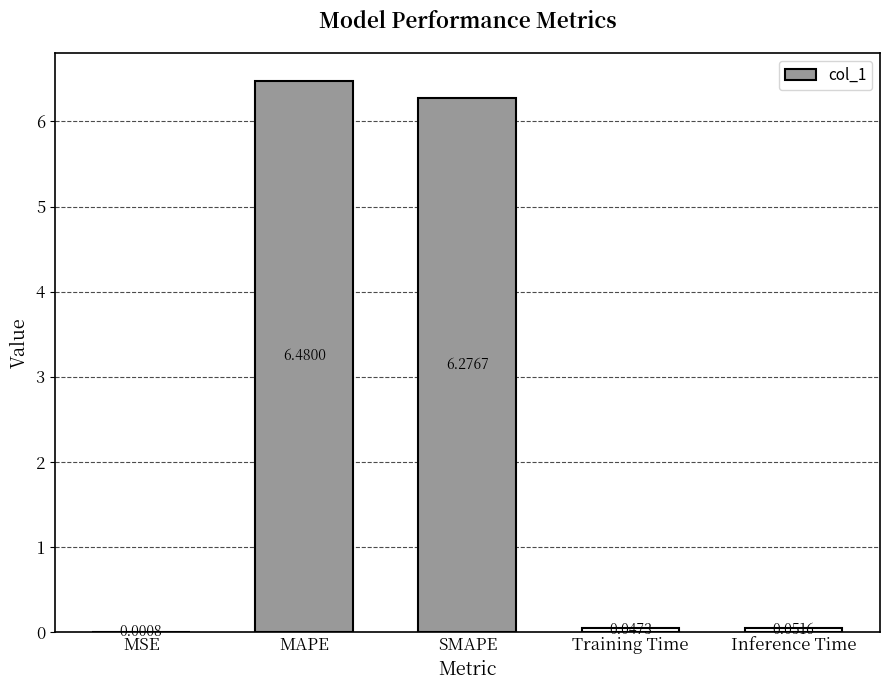

What is the sum of all values?

12.9